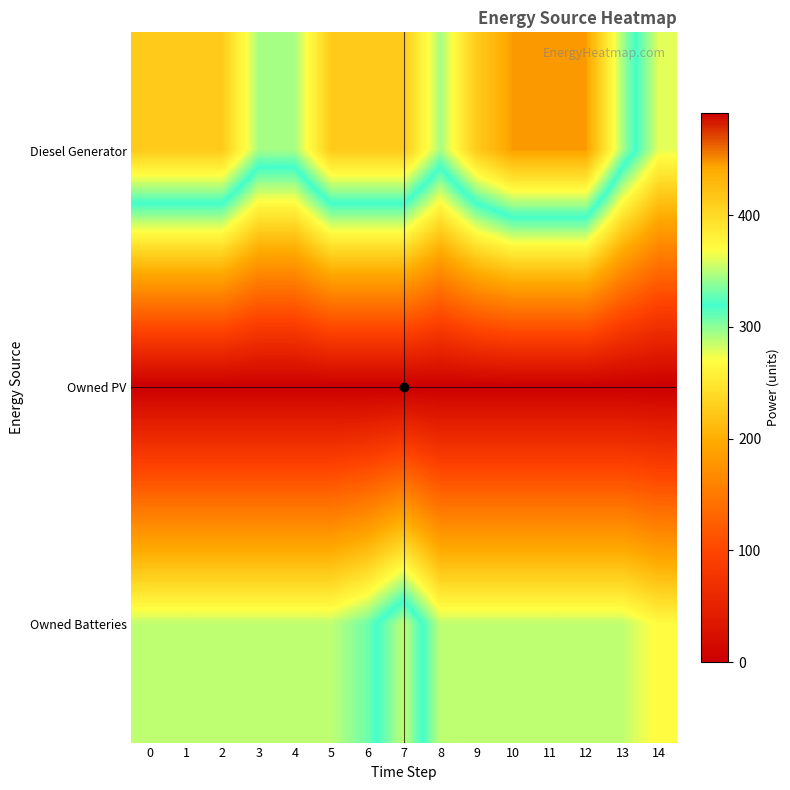

Reading left to right, list all the values displayed in this chart.

Diesel Generator: 0=413	1=413	2=413	3=345	4=345	5=413	6=413	7=413	8=345	9=413	10=447	11=447	12=447	13=345	14=277
Owned PV: 0=0	1=0	2=0	3=0	4=0	5=0	6=0	7=0	8=0	9=0	10=0	11=0	12=0	13=0	14=0
Owned Batteries: 0=287	1=287	2=287	3=287	4=287	5=287	6=308	7=353	8=287	9=287	10=287	11=287	12=287	13=287	14=267